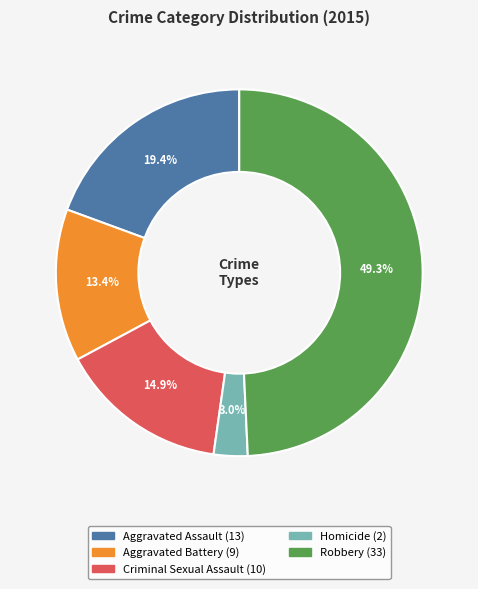

Combined, do Aggravated Assault and Criminal Sexual Assault account for over 50%?

No